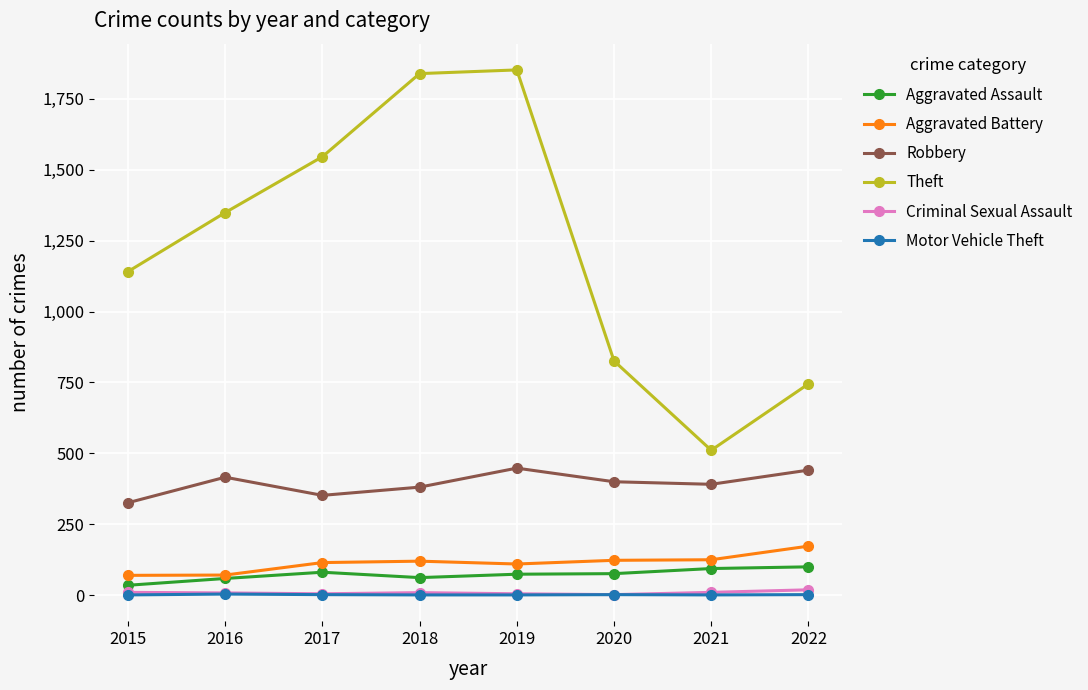

At which label does Theft reach its minimum?

2021